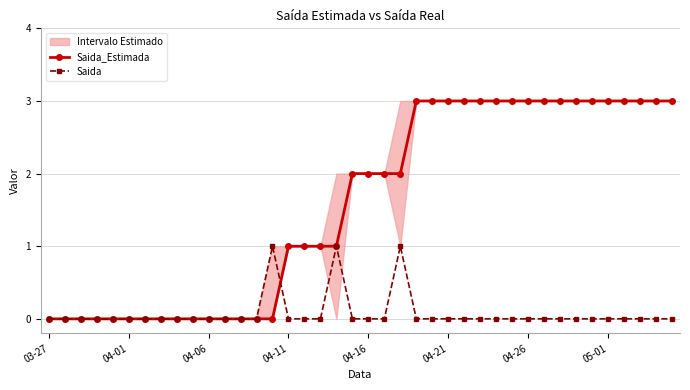

What is the difference between the maximum and minimum values in the Saida series?

1